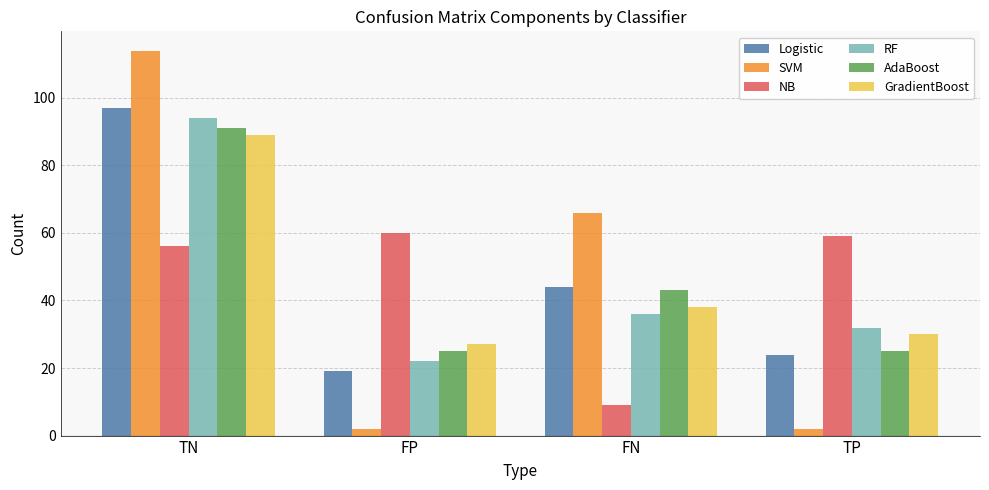

Which category has the highest value across all series?

TN